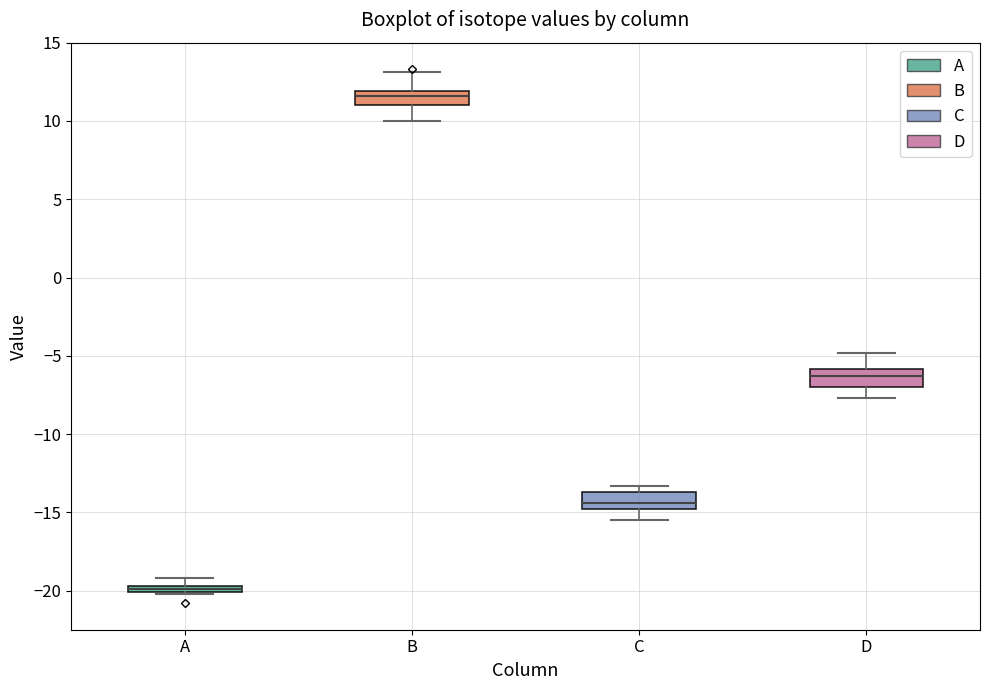

Which box's median line is the highest?

B